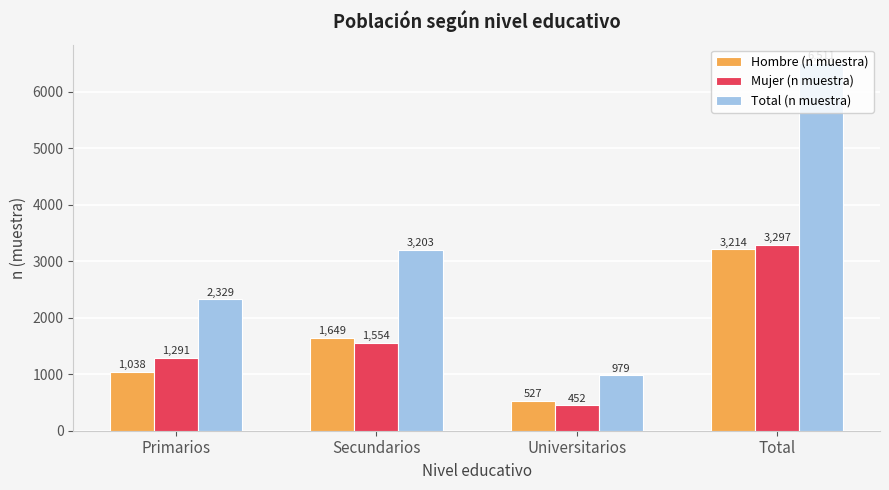

How many bars are there in each group?

3